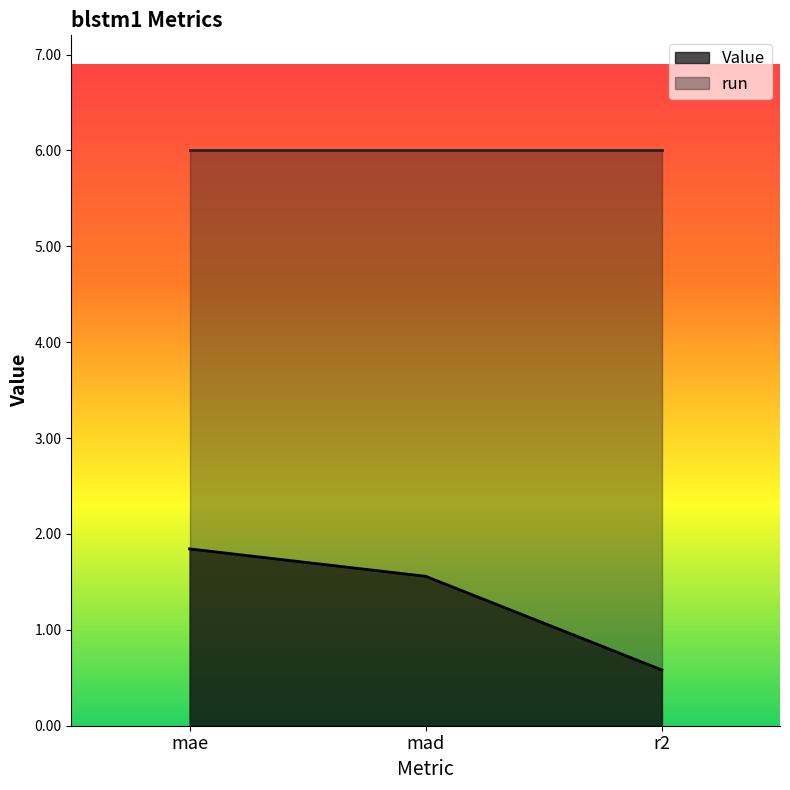

Which label corresponds to the smallest value in the chart?

r2